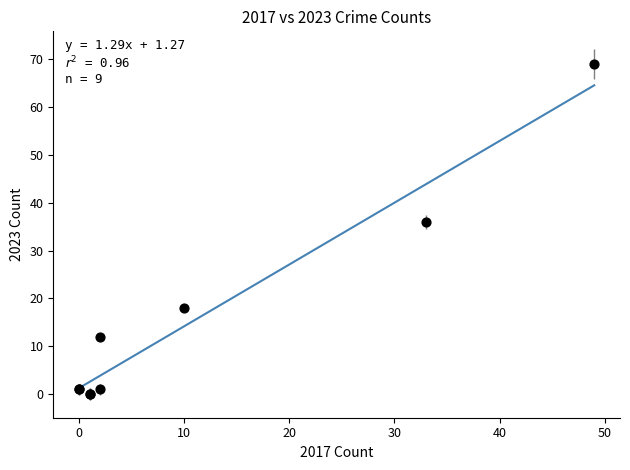

What Y value in the scatter plot is closest to 34?

36